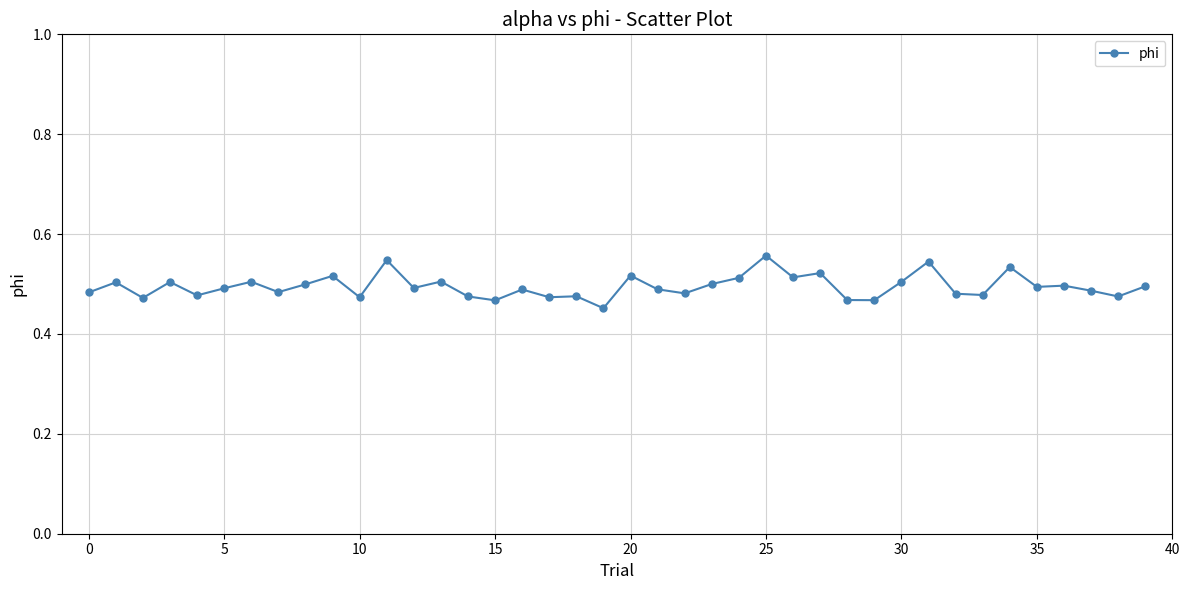

What is the sum of all values?

19.8